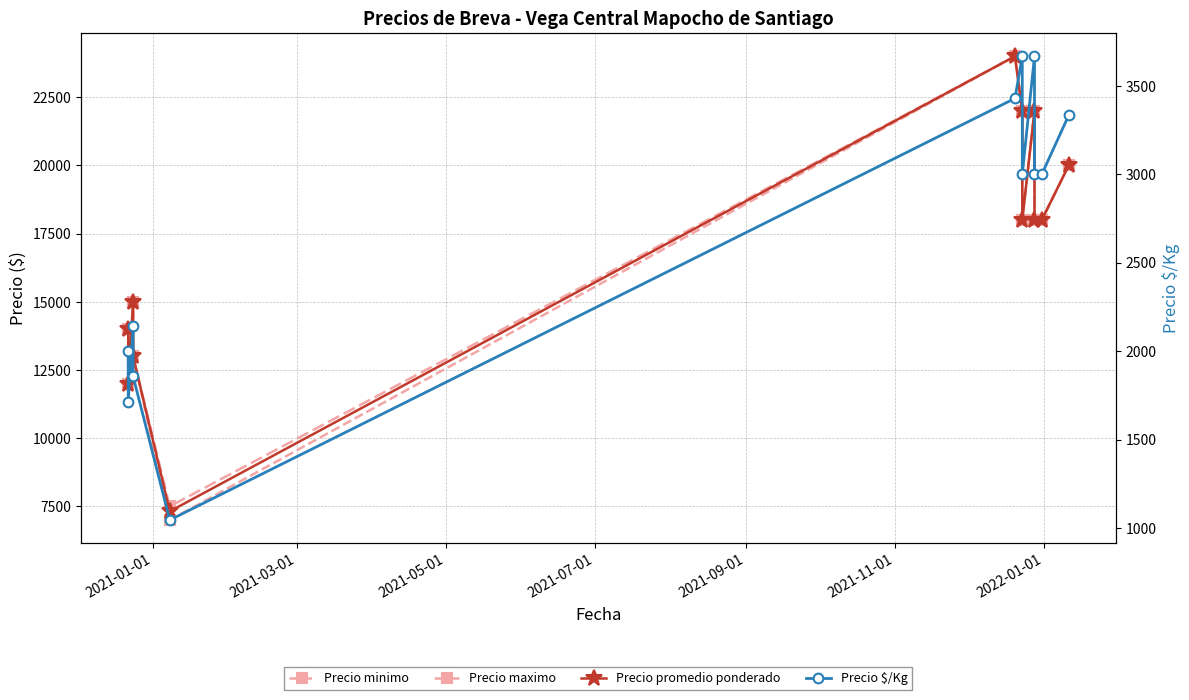

Reading left to right, list all the values displayed in this chart.

Precio minimo: 14000	12000	15000	13000	7000	24000	22000	18000	22000	18000	18000	20000
Precio maximo: 14000	12000	15000	13000	7500	24000	22000	18000	22000	18000	18000	20000
Precio promedio ponderado: 14000	12000	15000	13000	7318	24000	22000	18000	22000	18000	18000	20000
Precio $/Kg: 2000	1714	2143	1857	1045	3429	3667	3000	3667	3000	3000	3333